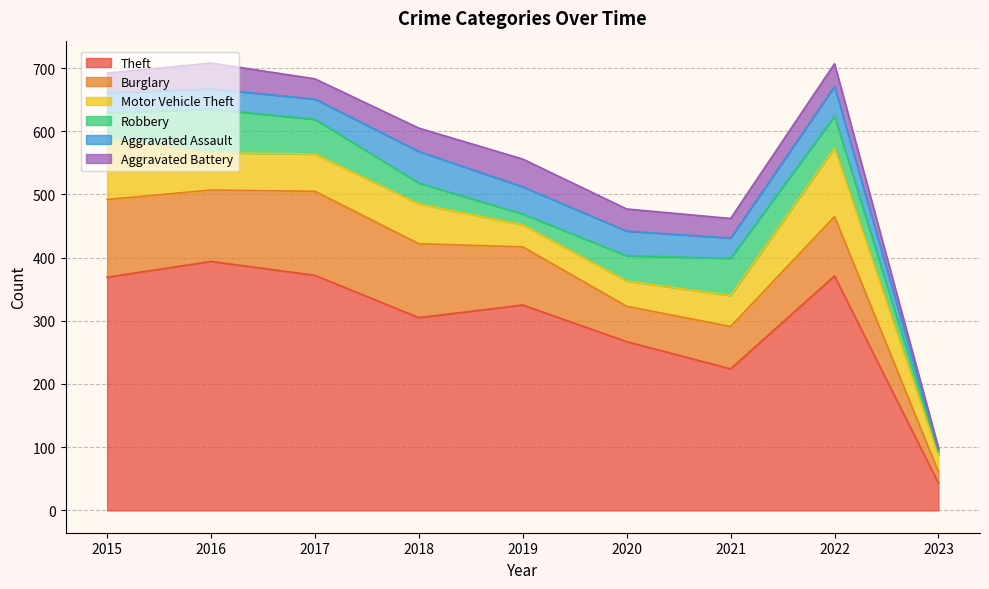

What is the value of the Motor Vehicle Theft point at the 7th from the left?

49